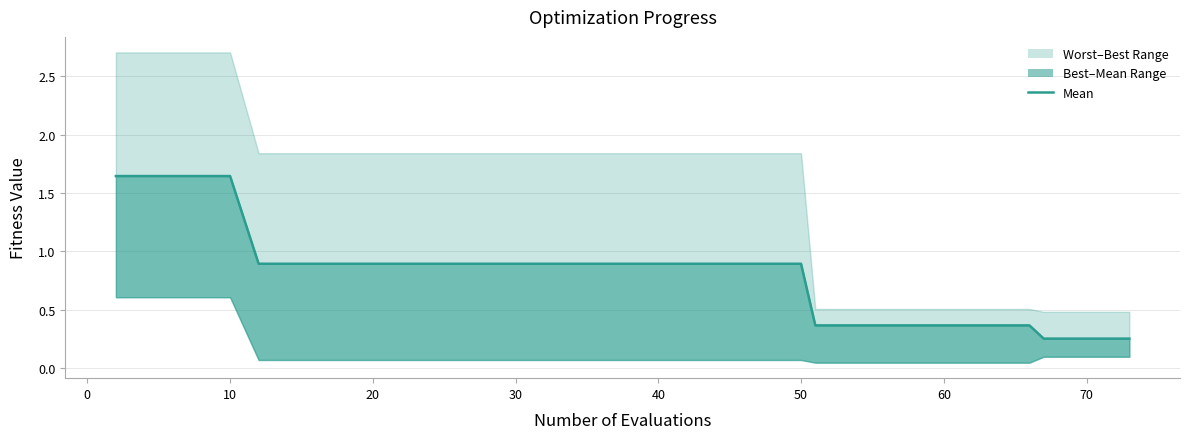

Reading left to right, transcribe all the data shown in this chart.

1.6	1.6	1.6	1.6	1.6	0.9	0.9	0.9	0.9	0.9	0.9	0.9	0.9	0.9	0.9	0.9	0.9	0.9	0.9	0.9	0.9	0.9	0.9	0.9	0.9	0.4	0.4	0.4	0.4	0.4	0.4	0.4	0.4	0.4	0.4	0.4	0.3	0.3	0.3	0.3